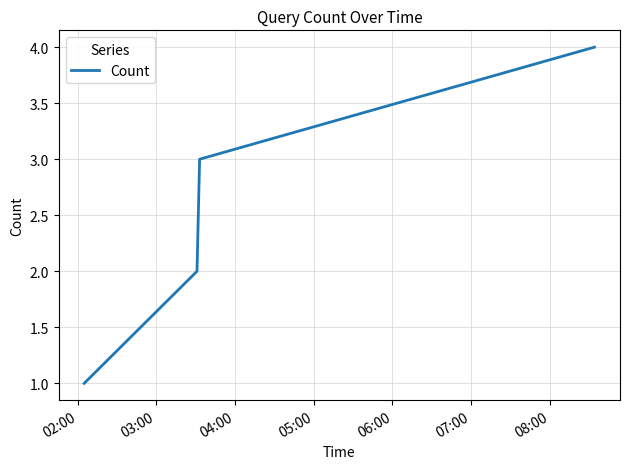

Reading left to right, extract all data points from this chart.

1	2	3	4